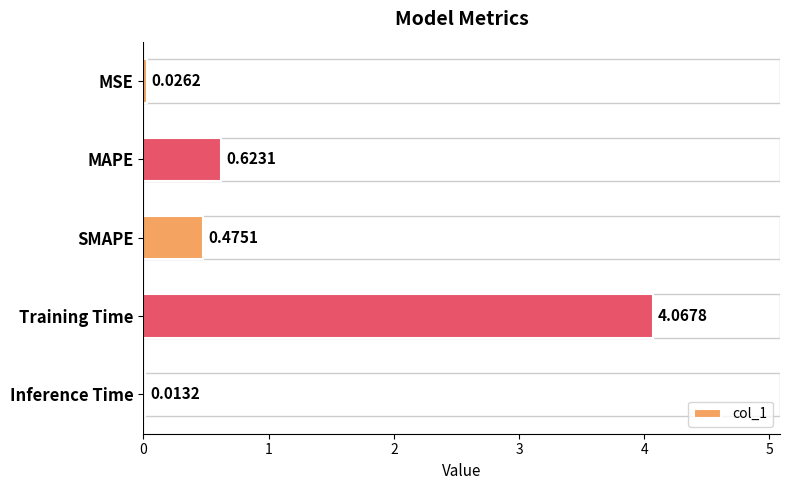

Which has a higher value, MAPE or MSE?

MAPE